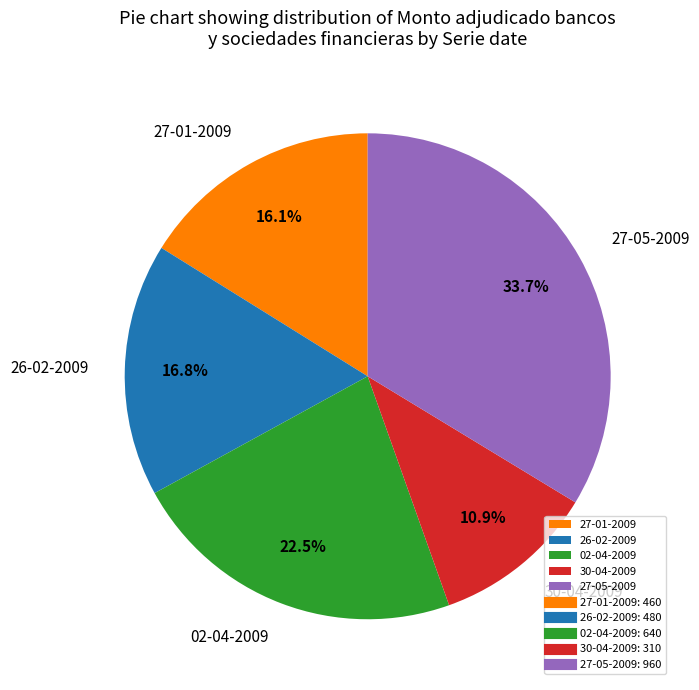

What is the ratio of the value at 27-05-2009 to the value at 26-02-2009?

2.0